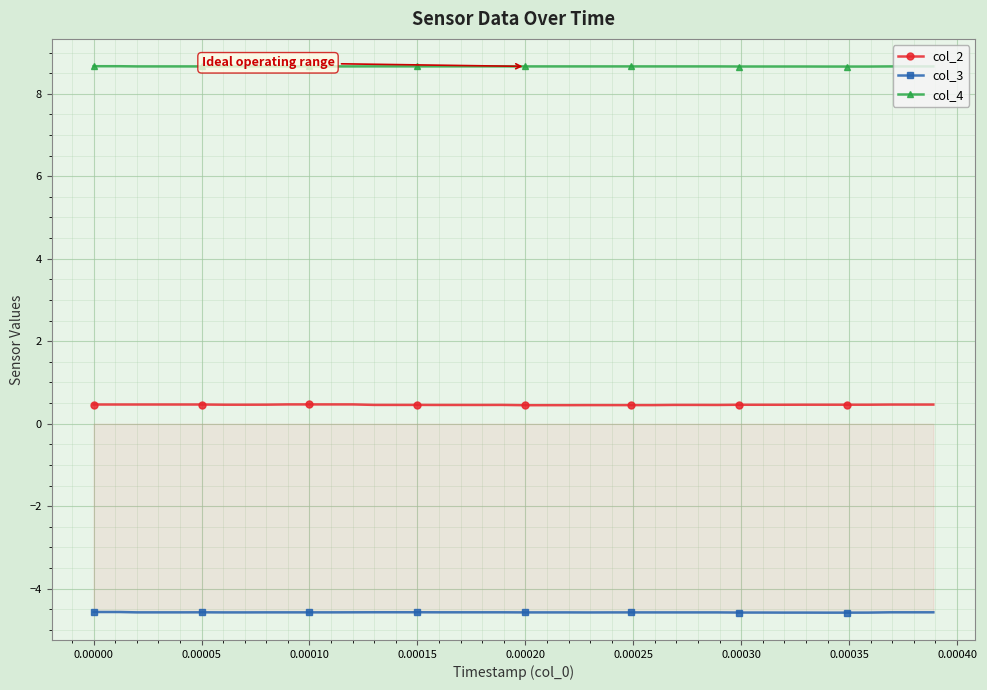

True or false: col_2 and col_3 intersect in this chart.

False